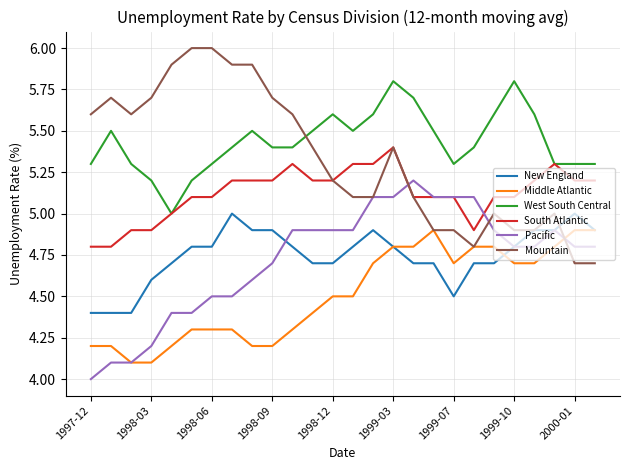

What is the maximum value for Middle Atlantic?

4.9